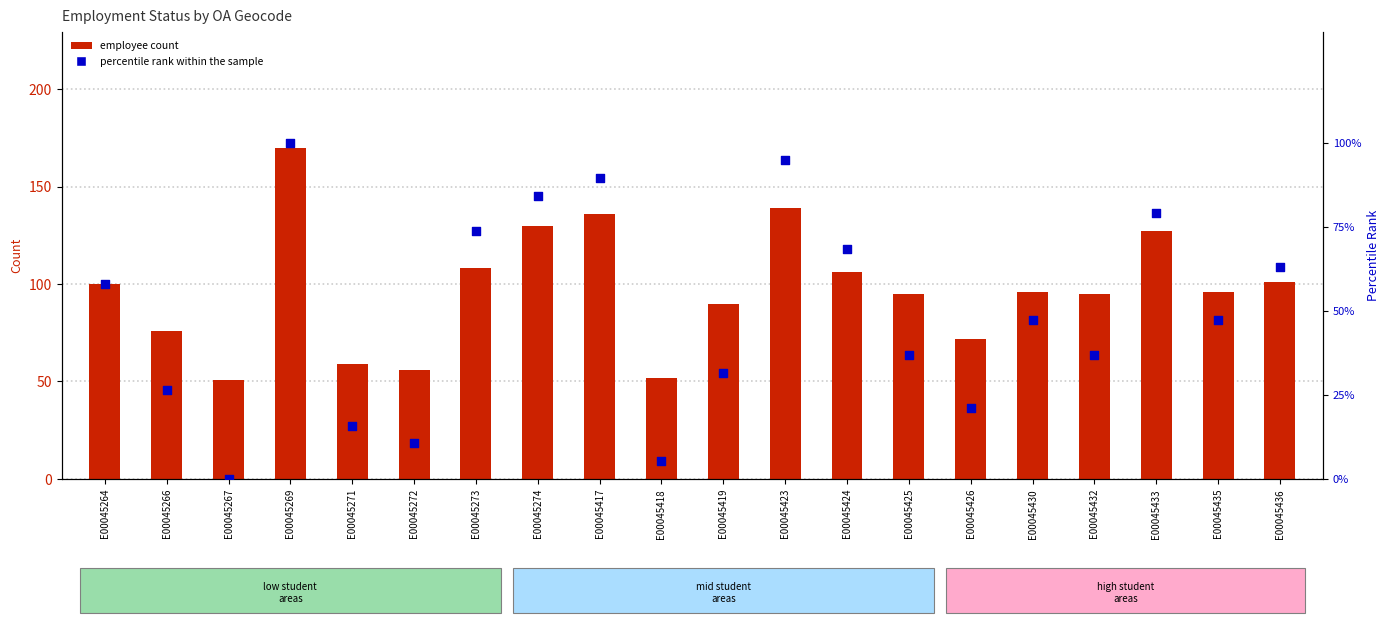

Is the value of percentile rank within the sample at E00045273 greater than the value of employee count at E00045267?

Yes